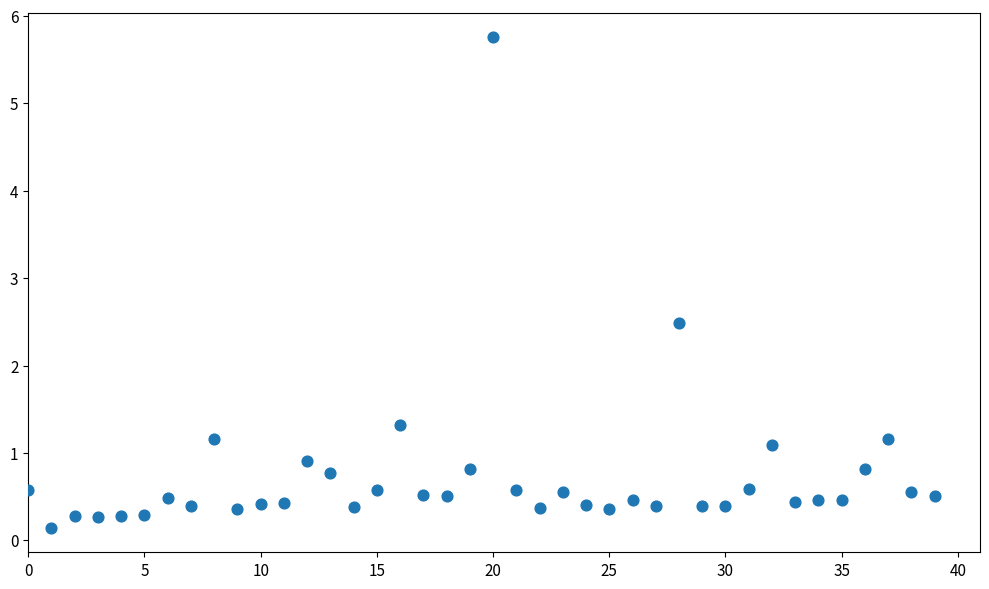

What Y value in the scatter plot is closest to 2?

2.5